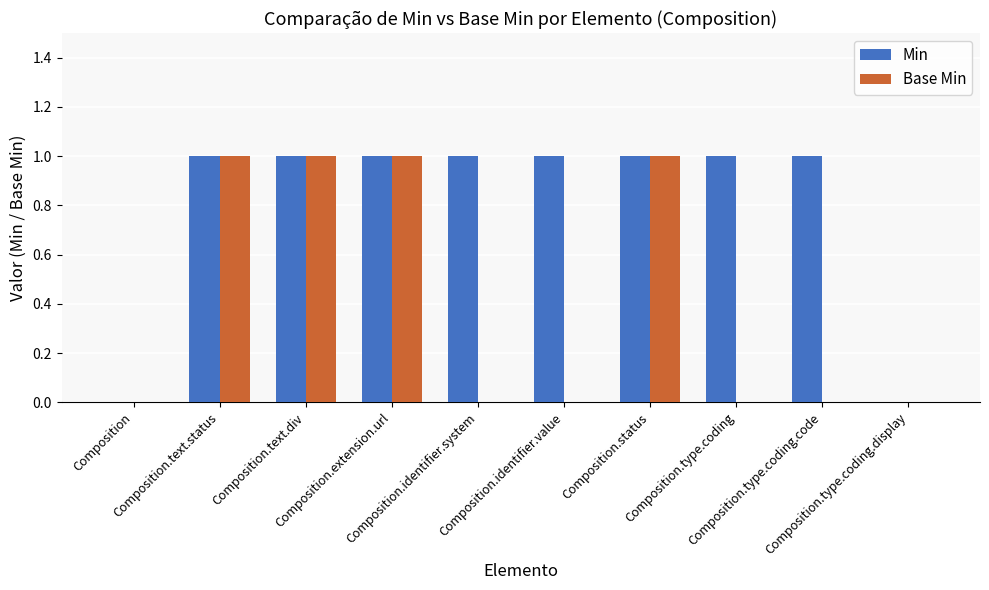

What is the sum of all Min values?

8